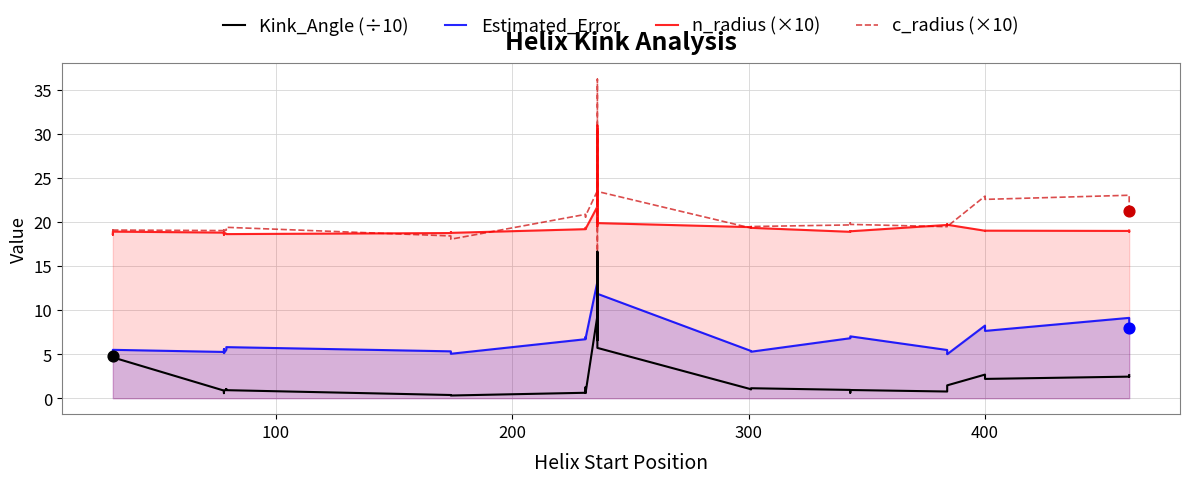

Which series has the largest total across all categories?

c_radius (×10)